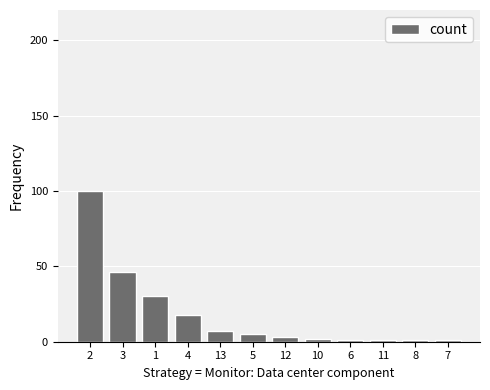

What is the sum of the values at 7 and 3?

47